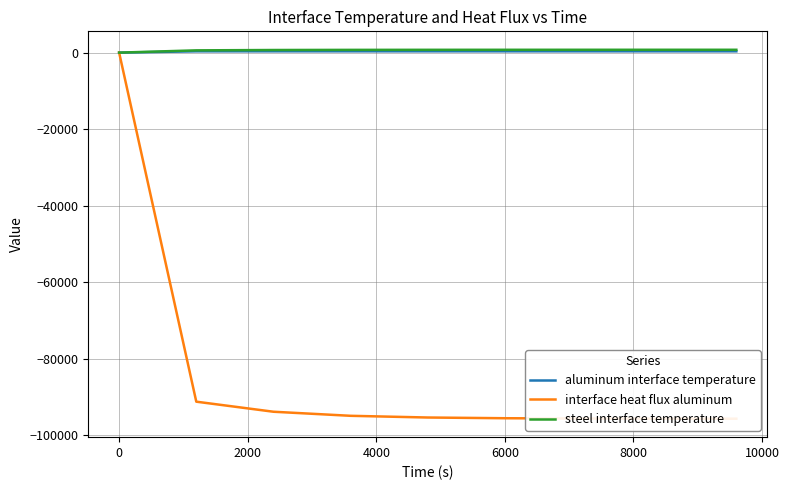

What are all the series names shown in the legend?

aluminum interface temperature, interface heat flux aluminum, steel interface temperature